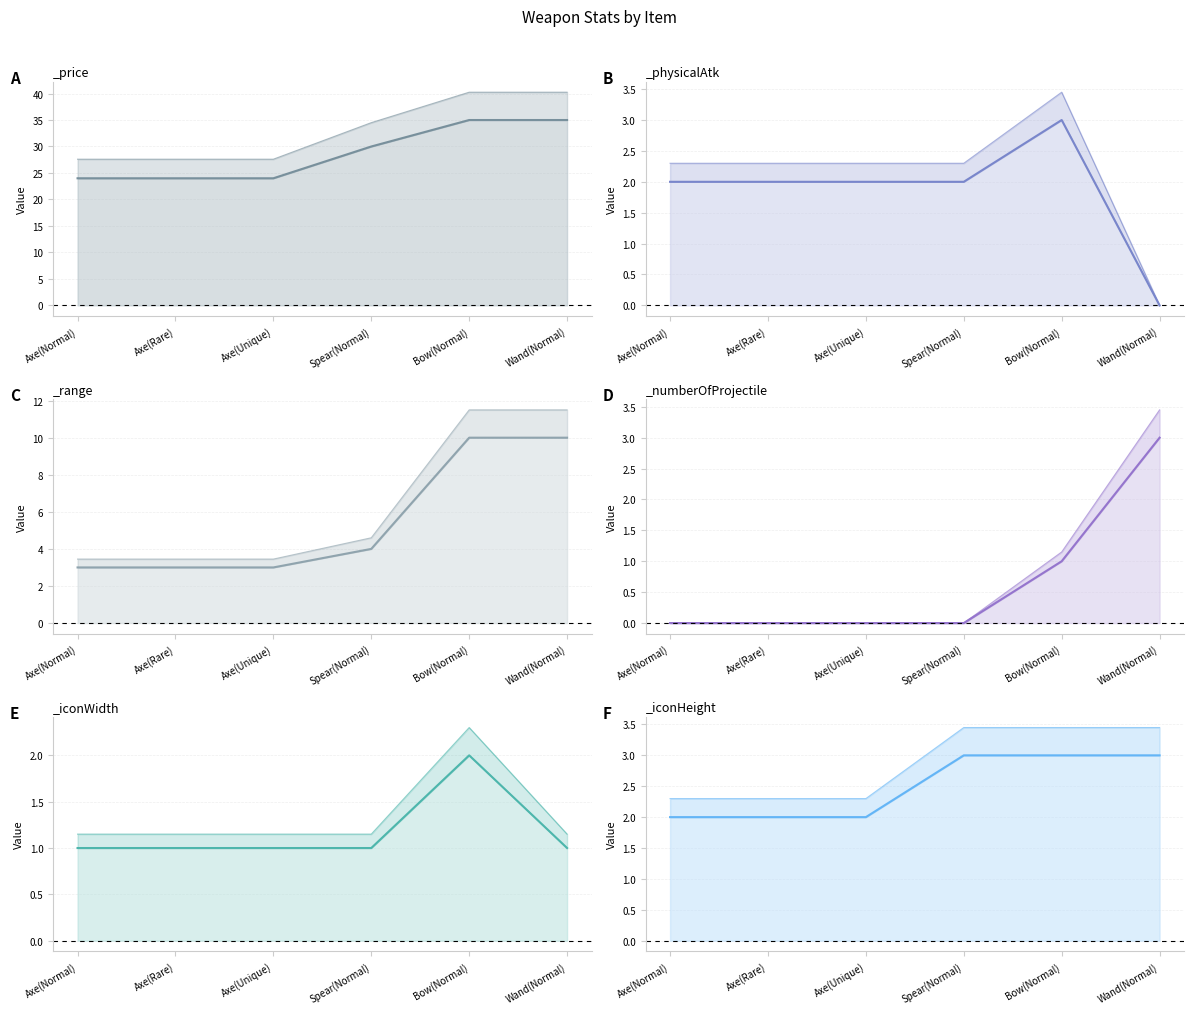

How many distinct data groups are displayed?

6